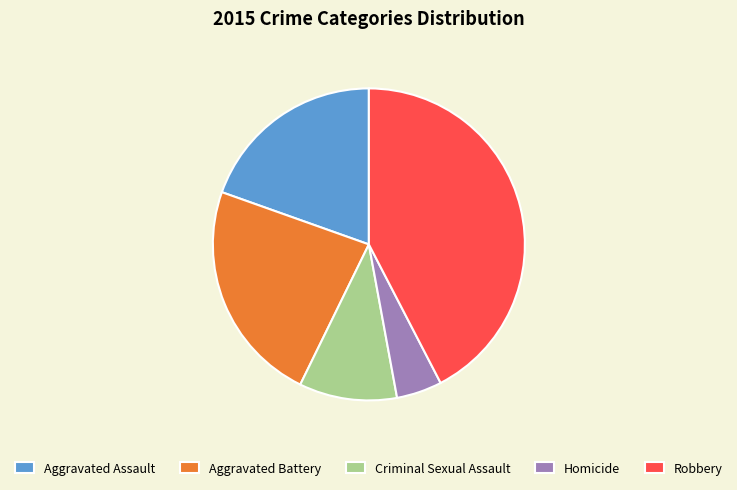

Rank the categories by value from highest to lowest.

Robbery, Aggravated Battery, Aggravated Assault, Criminal Sexual Assault, Homicide